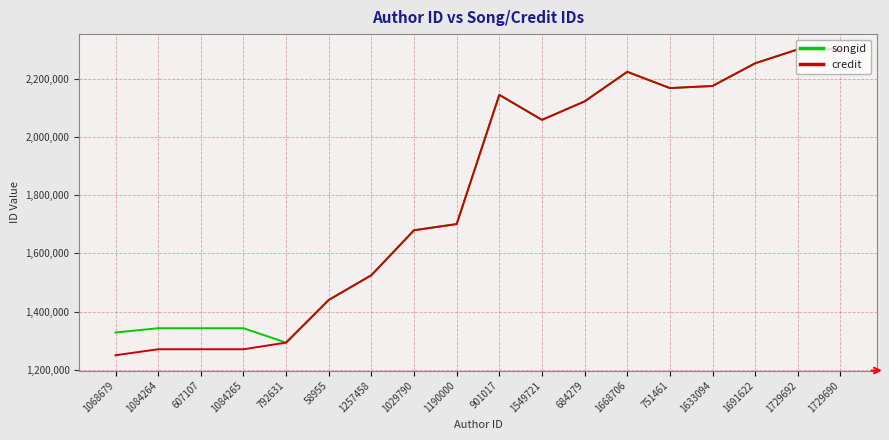

Reading right to left, list all the values displayed in this chart.

songid: 1729690=2300856	1729692=2300856	1691622=2253202	1633094=2175163	751461=2167904	1668706=2223850	684279=2122153	1549721=2058714	901017=2144662	1190000=1700614	1029790=1679345	1257458=1524889	58955=1439820	792631=1293242	1084265=1342722	607107=1342722	1084264=1342722	1068679=1327900
credit: 1729690=2300856	1729692=2300856	1691622=2253202	1633094=2175163	751461=2167904	1668706=2223850	684279=2122153	1549721=2058714	901017=2144662	1190000=1700614	1029790=1679345	1257458=1524889	58955=1439820	792631=1293242	1084265=1270390	607107=1270390	1084264=1270390	1068679=1249896